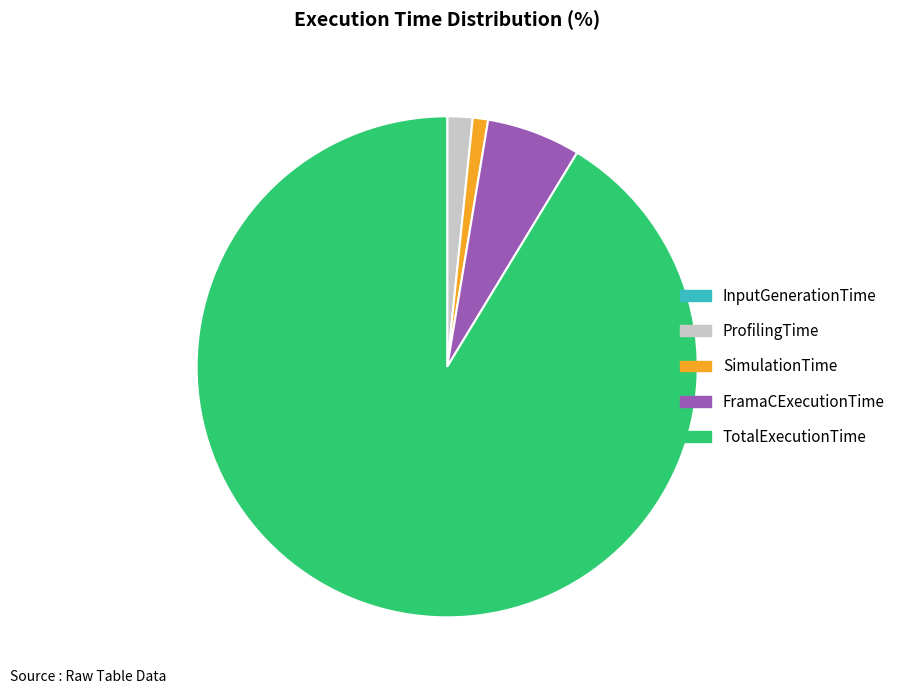

Is it true that ProfilingTime is 14% of the pie?

False